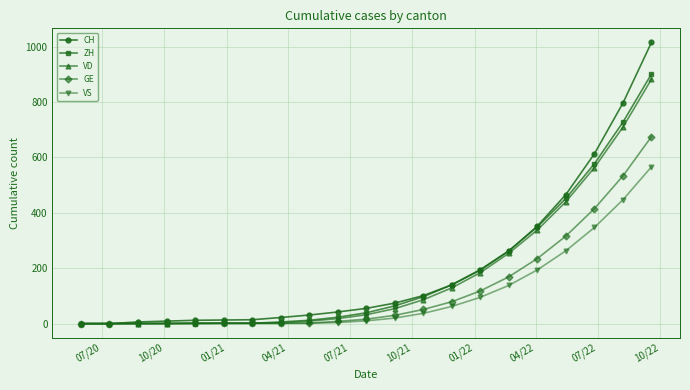

Which series has the largest total across all categories?

CH